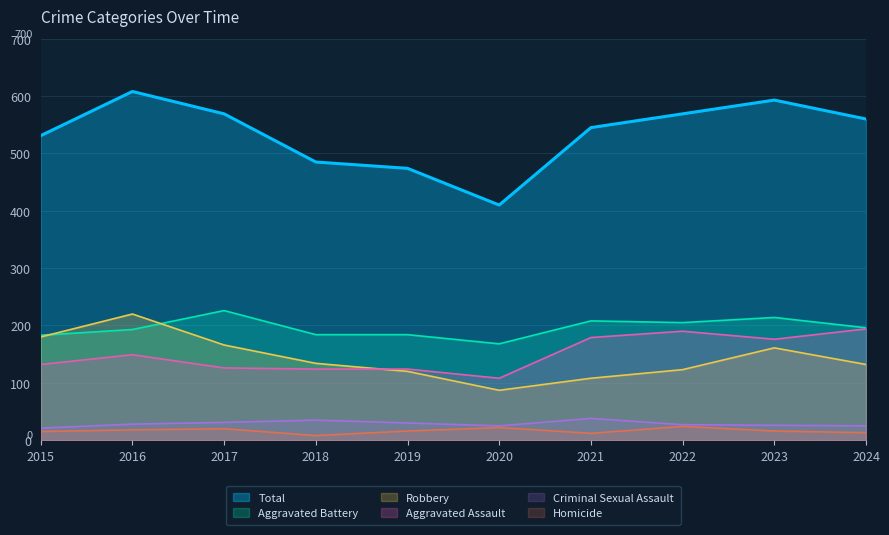

Reading left to right, extract all data points from this chart.

Aggravated Assault: 132	149	126	124	124	108	179	190	176	194
Aggravated Battery: 183	193	226	184	184	168	208	205	214	196
Criminal Sexual Assault: 21	28	31	35	30	25	38	27	26	25
Homicide: 15	18	20	8	16	22	12	24	16	13
Robbery: 180	220	166	134	120	87	108	123	161	132
Total: 531	608	569	485	474	410	545	569	593	560